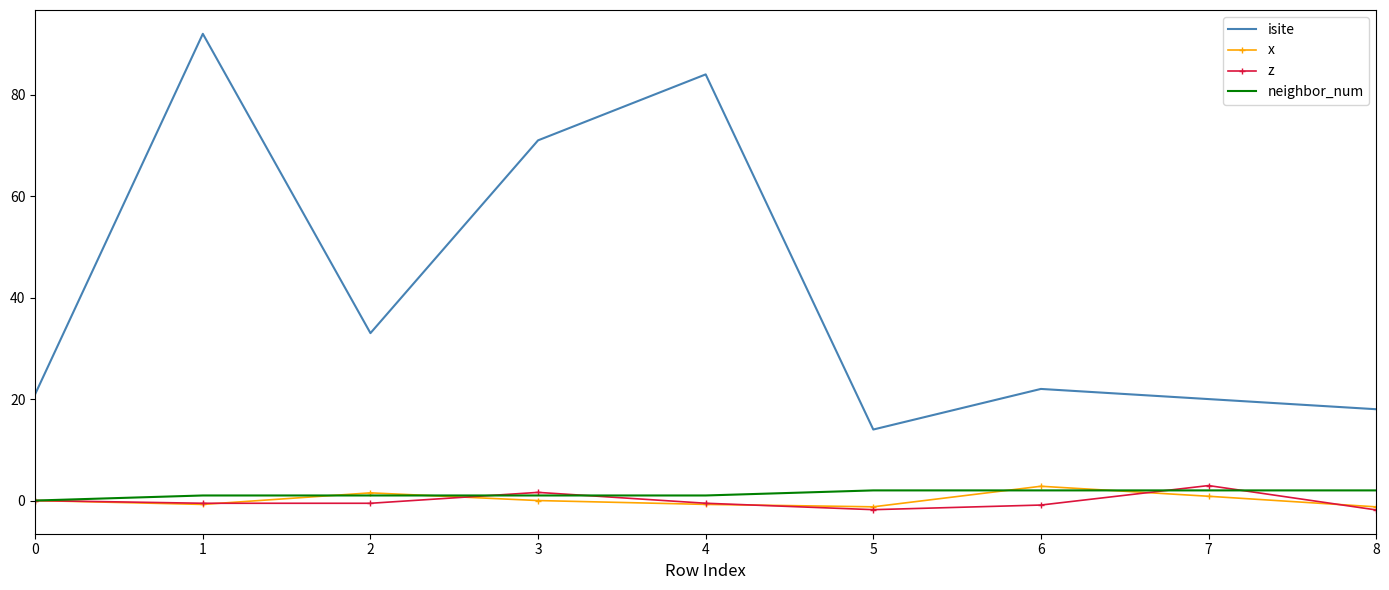

Which series changed the most between 4 and 7?

isite